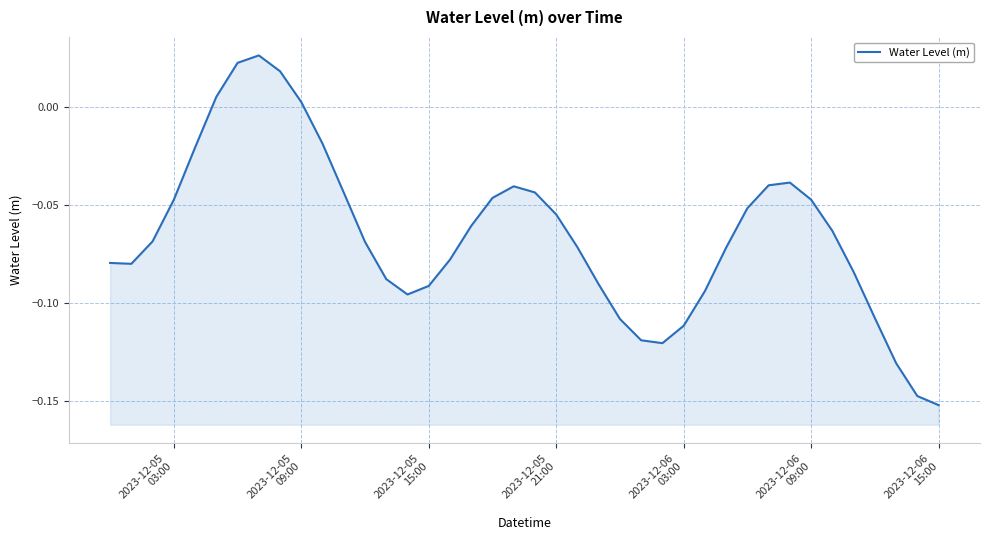

What is the difference between the maximum and minimum values?

0.2